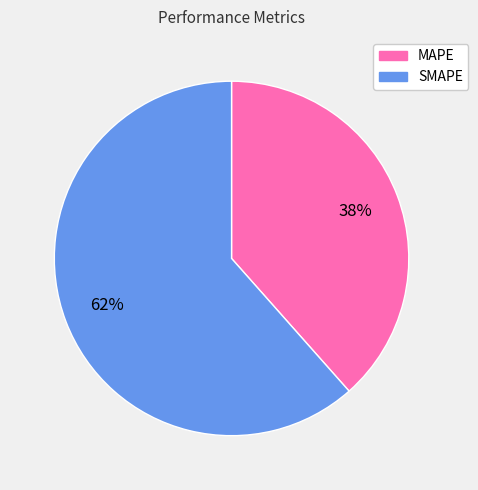

True or false: MAPE accounts for 38% of the total.

True